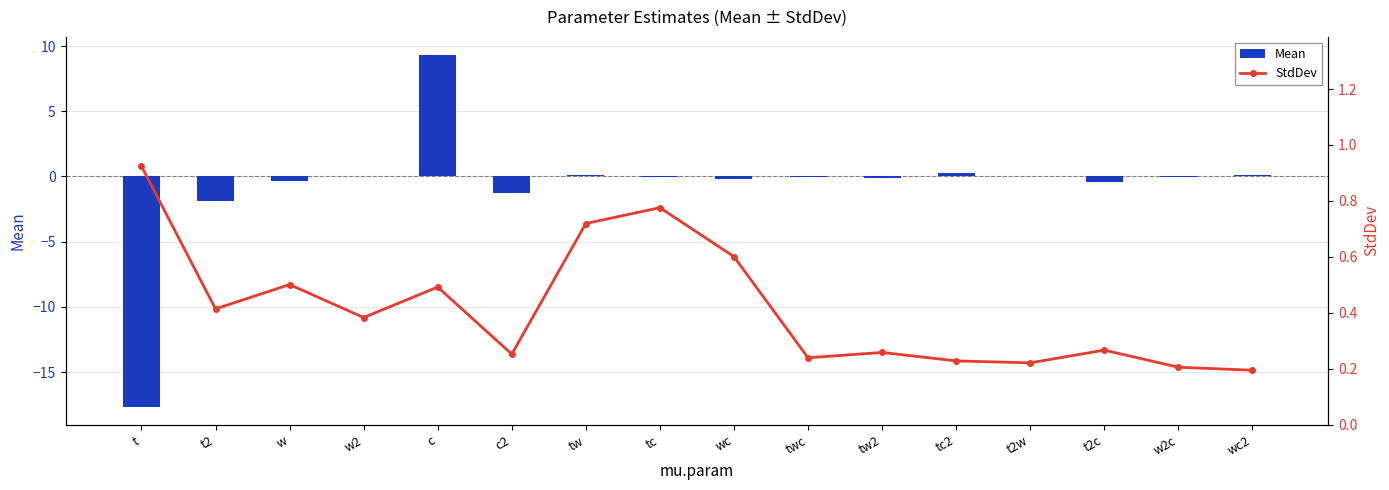

What is the label of the 3rd bar from the left?

w